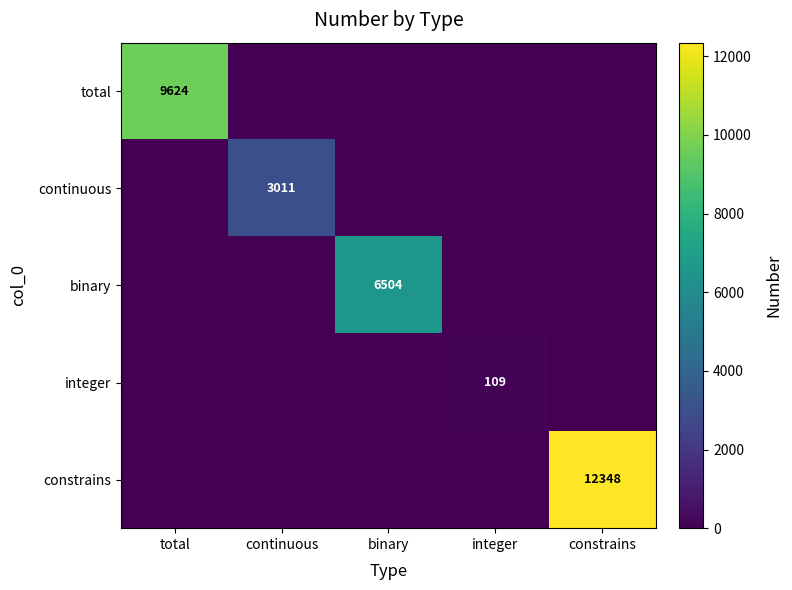

Is the value of integer at integer greater than the value of continuous at continuous?

No